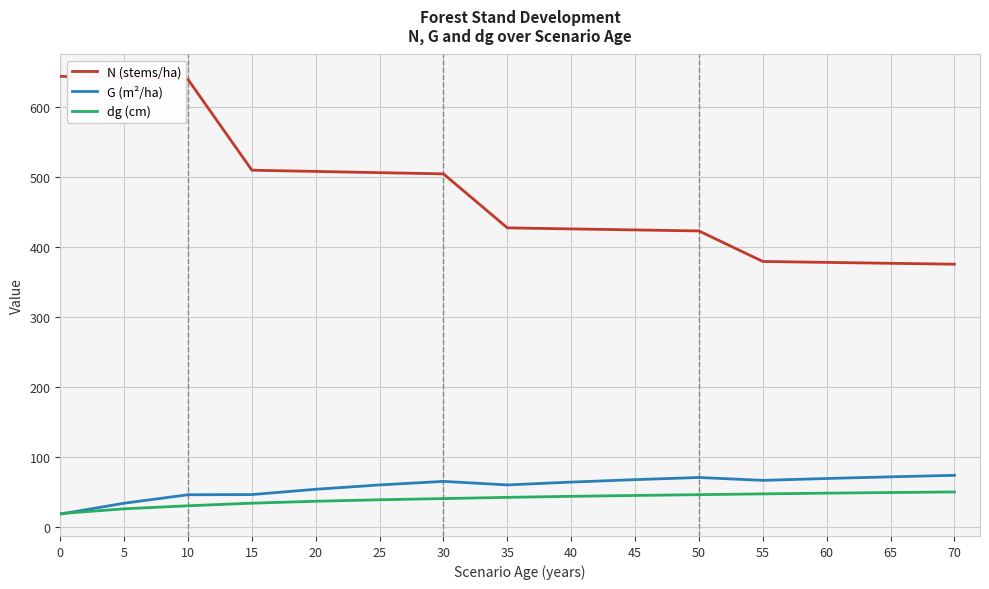

Count the number of data series in this chart.

3